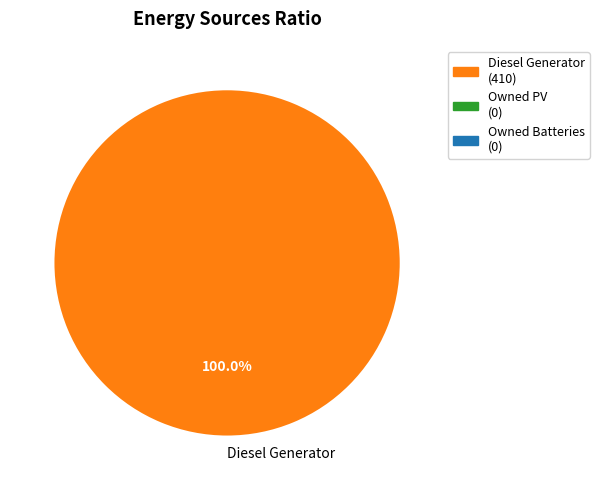

Rank the categories by value from highest to lowest.

Diesel Generator